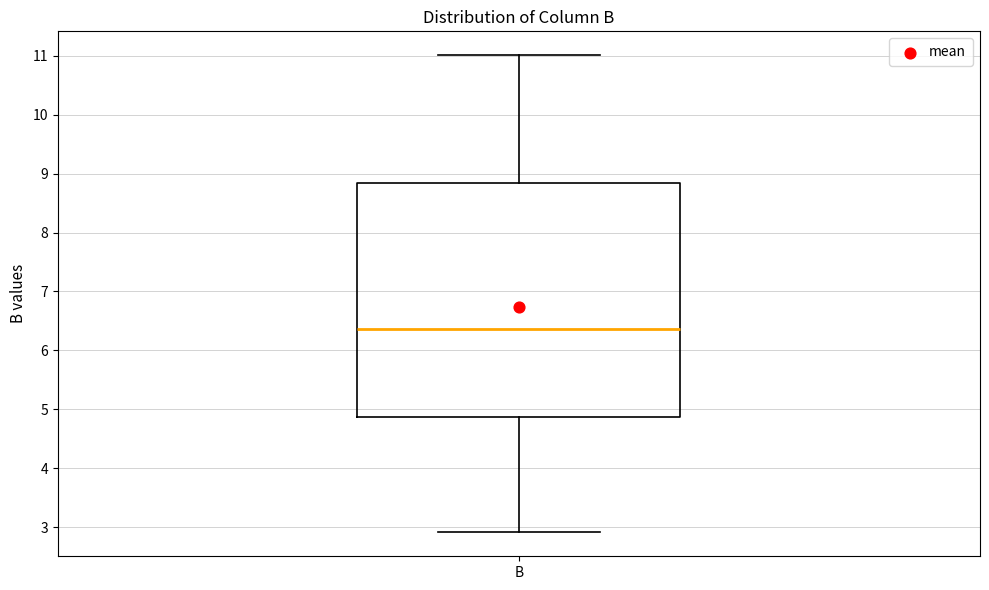

Where is the upper edge of the box for B on the y-axis? The values are not printed on the chart, so give them approximately, as read against the axis.

8.8